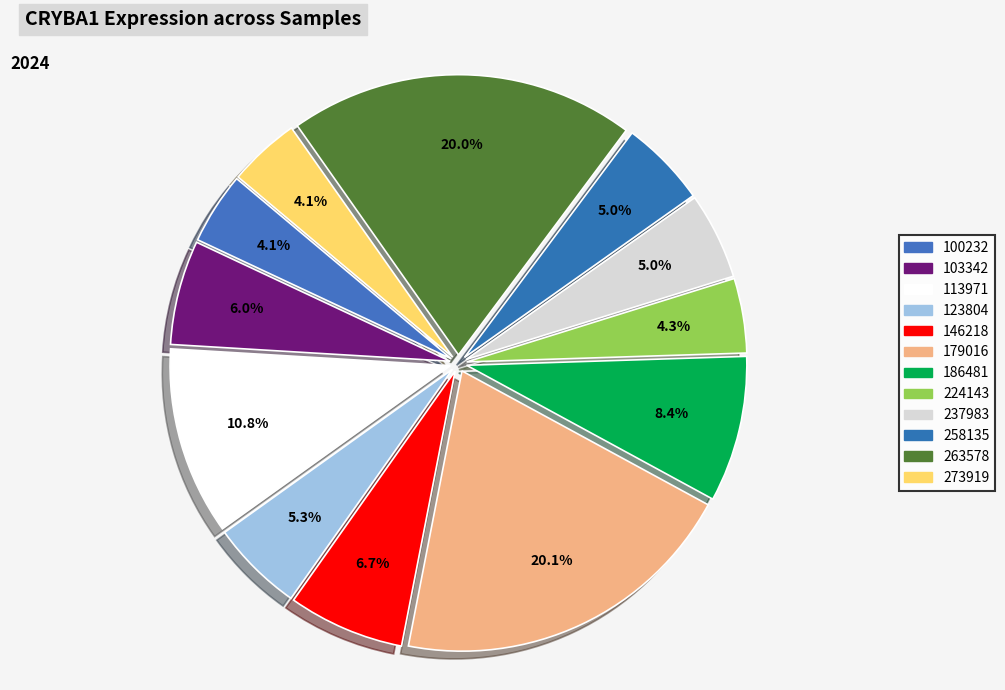

Rank the categories by value from highest to lowest.

179016, 263578, 113971, 186481, 146218, 103342, 123804, 237983, 258135, 224143, 100232, 273919